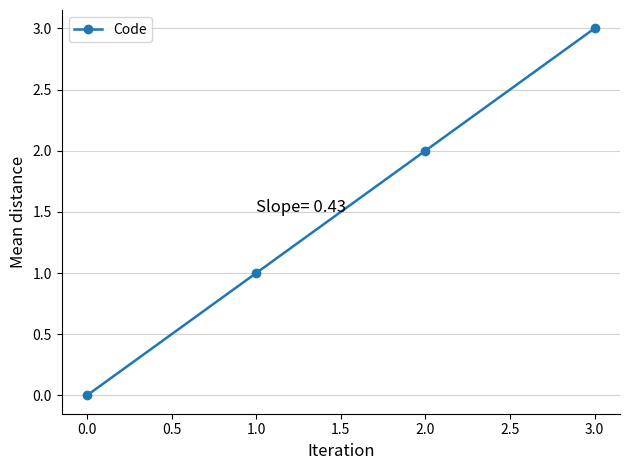

Which label corresponds to the smallest value in the chart?

0.0